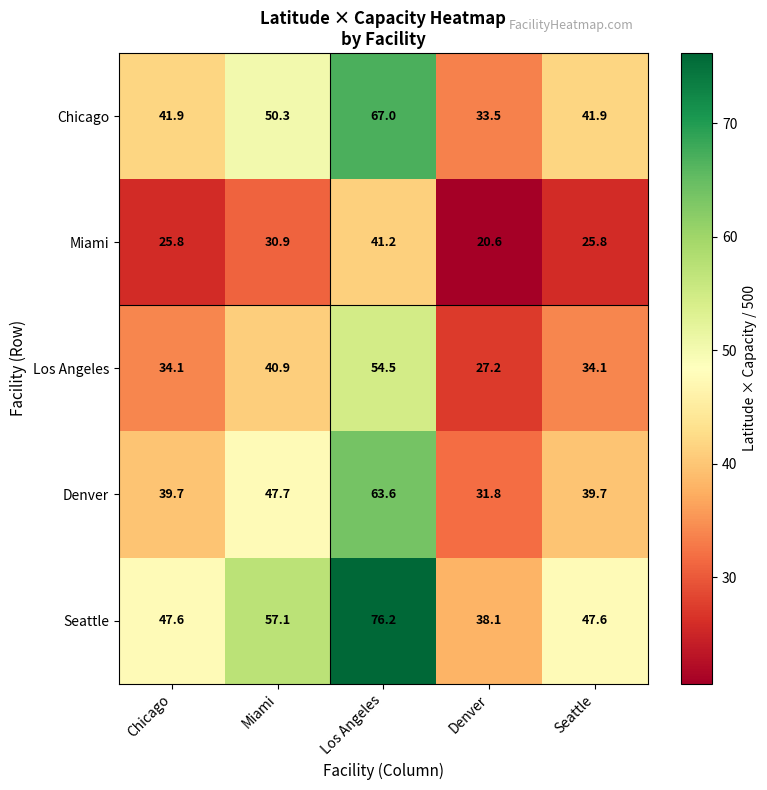

At which category is the sum across all series the highest?

Los Angeles